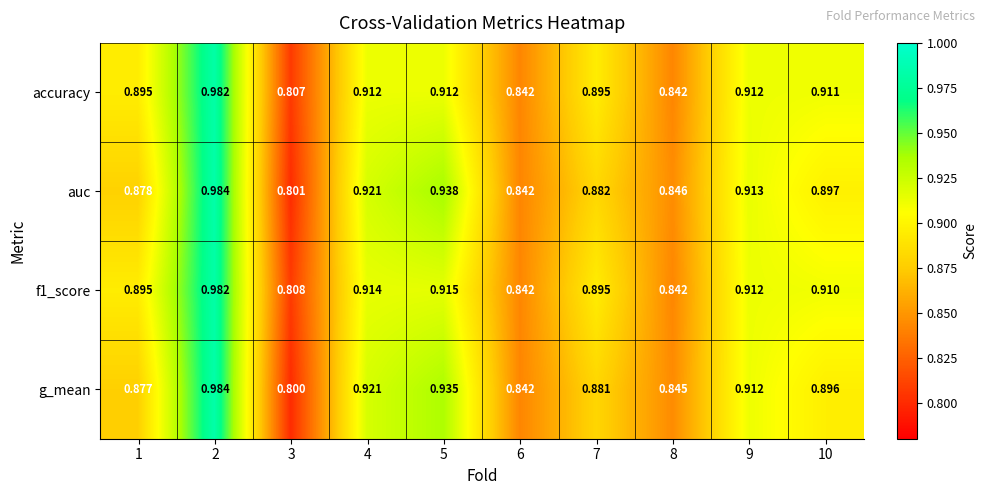

Which series has the largest range (max minus min)?

g_mean